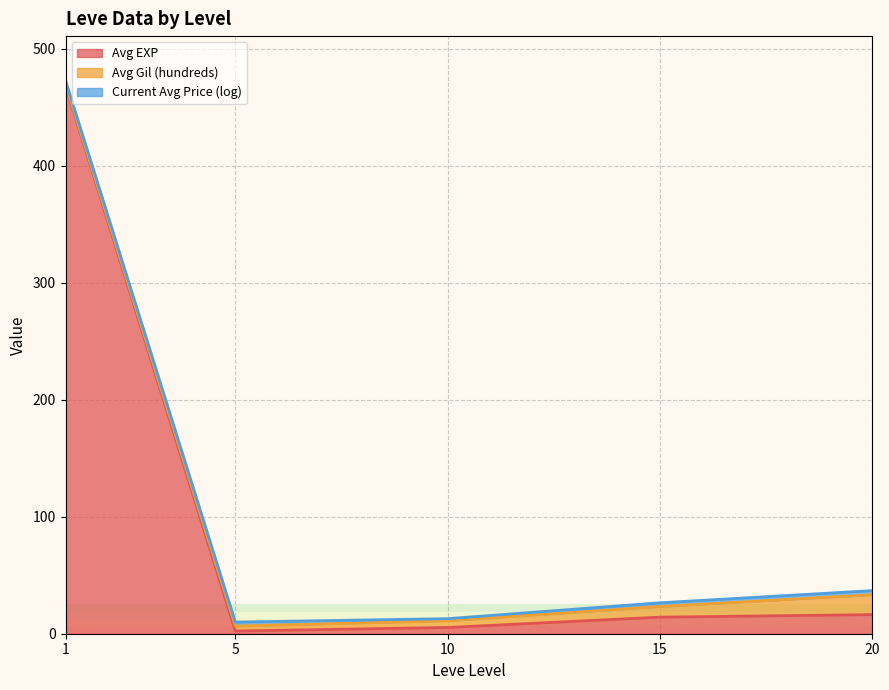

What is the difference between the maximum and minimum values in the Current Avg Price (log) series?

7.8